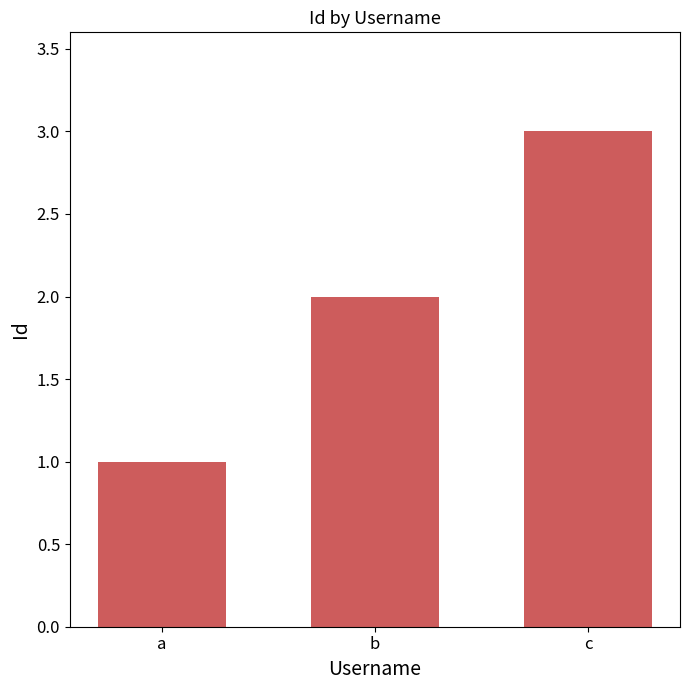

At which label is the value closest to 2?

b